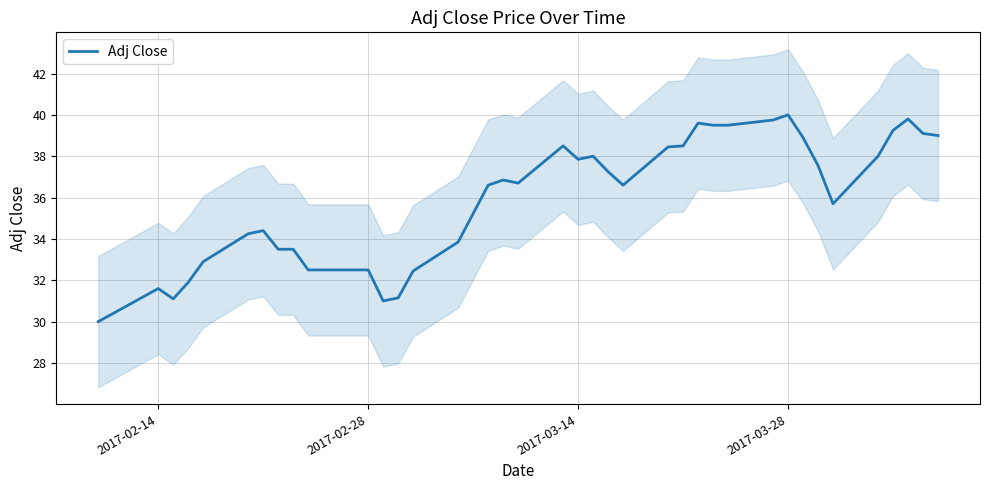

At which category does the chart reach its peak across all series?

2017-03-28